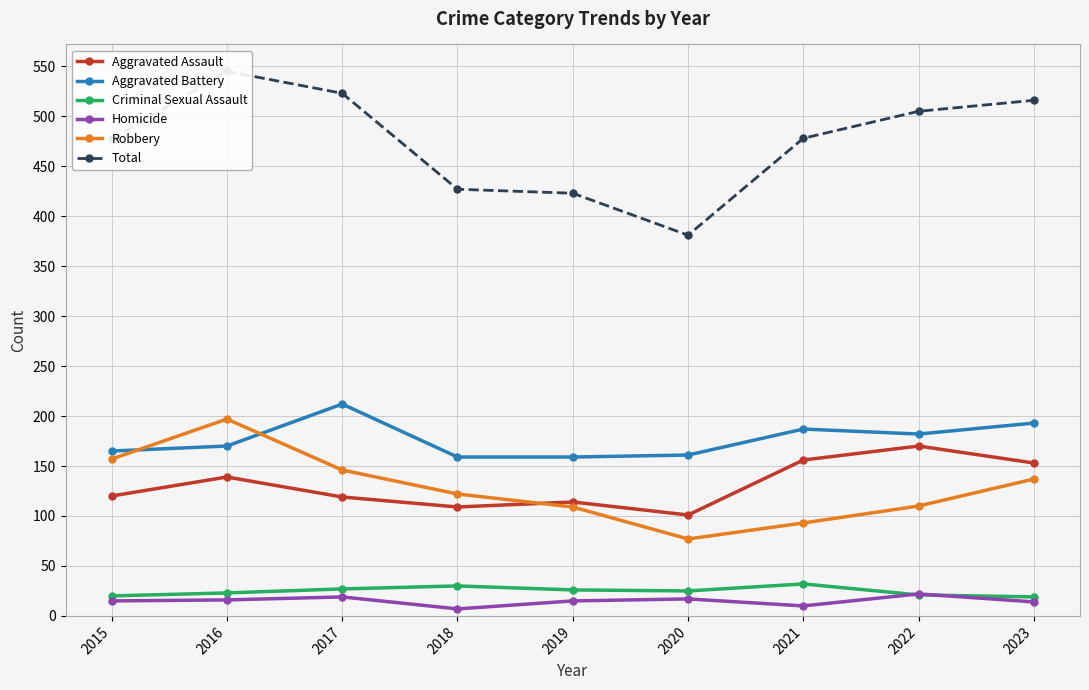

How many lines are shown in the chart?

6